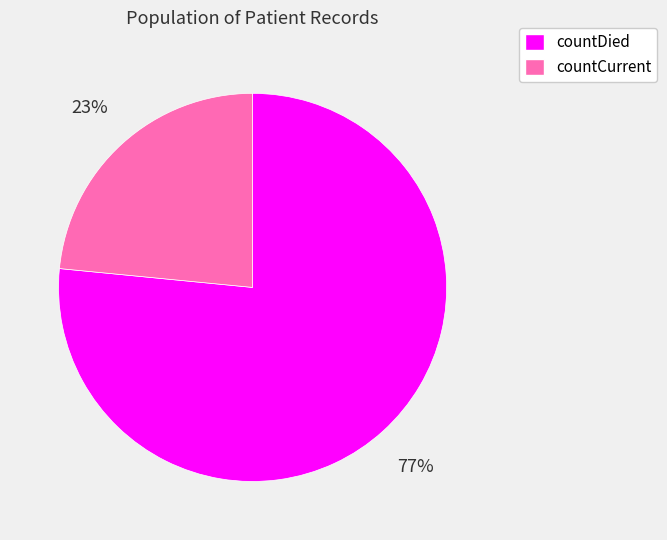

What percentage is the countCurrent slice, to the nearest percent?

23%